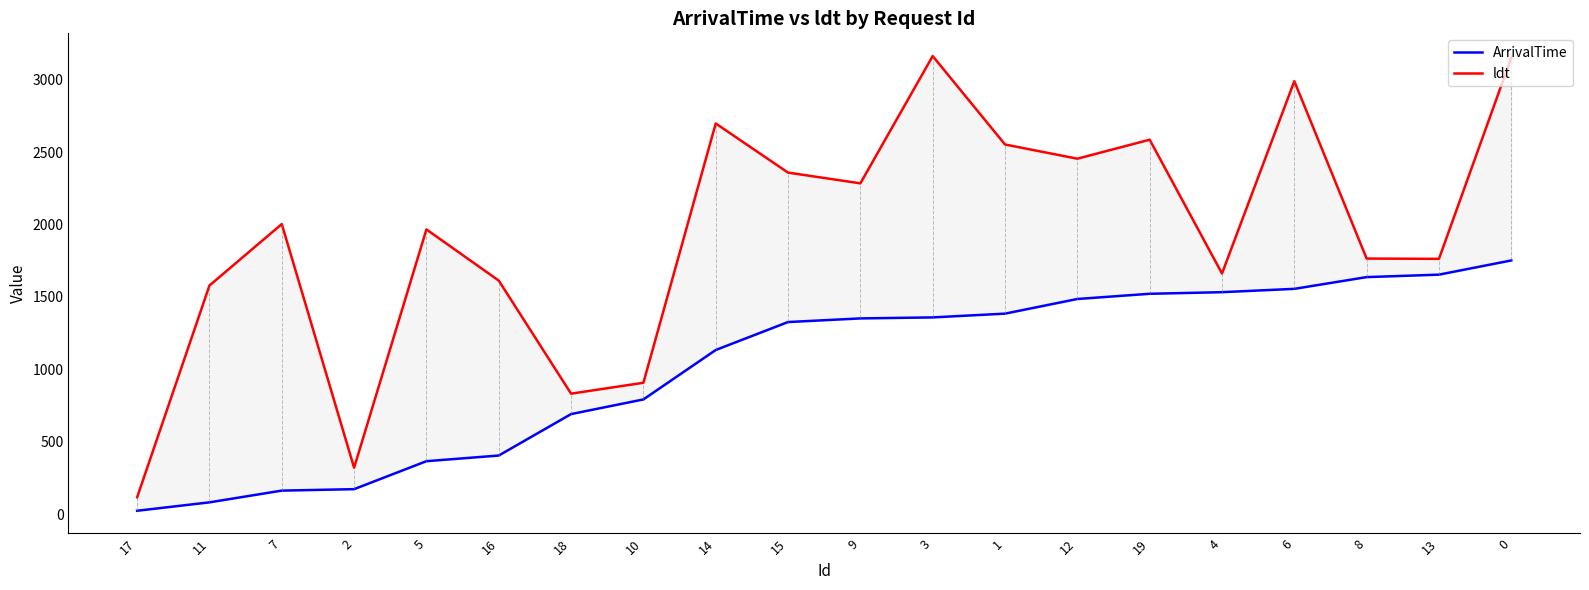

At which label is ldt closest to 1640?

4